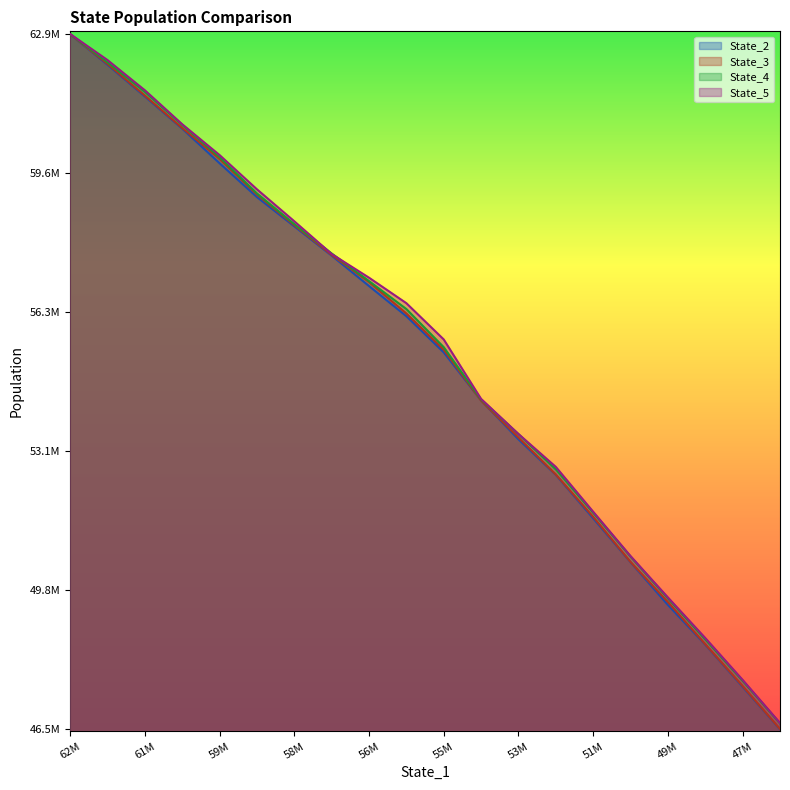

Rank the series by their average value, from lowest to highest.

State_2, State_3, State_4, State_5